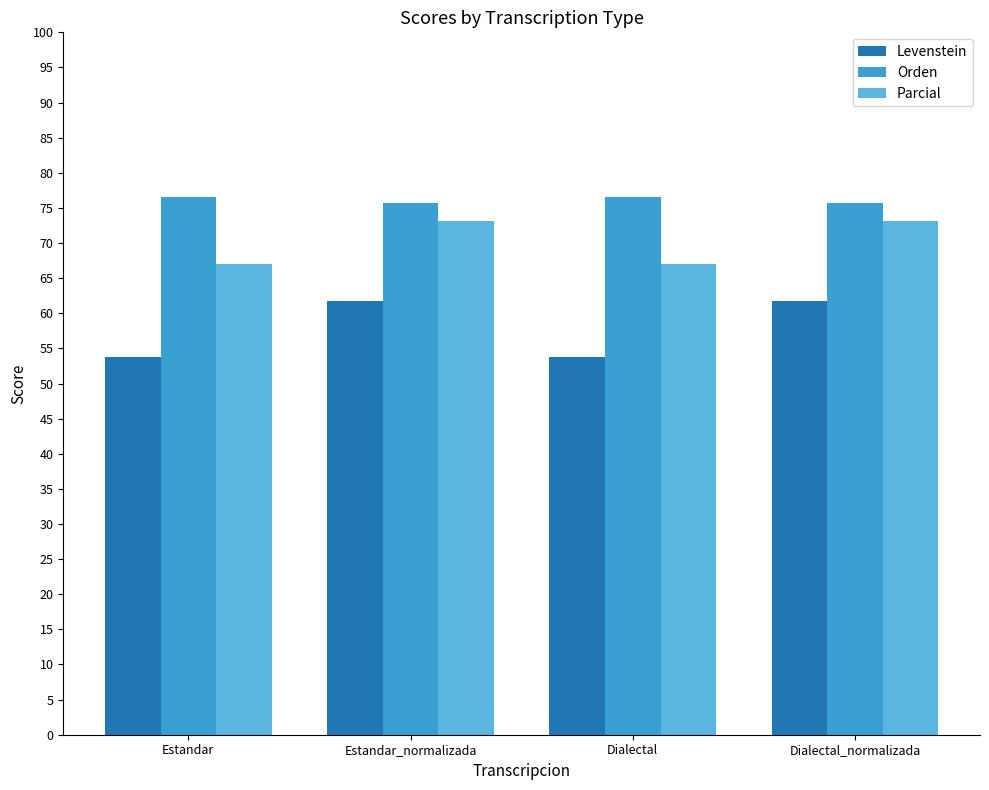

List the series in order of their overall mean, highest first.

Orden, Parcial, Levenstein